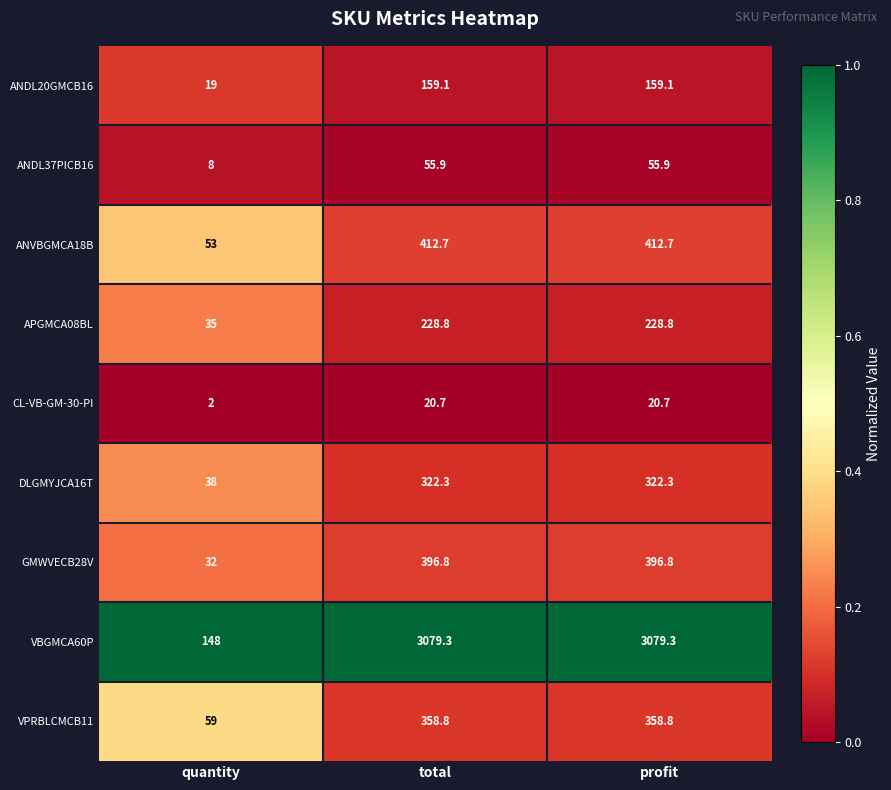

Which series has the largest range (max minus min)?

VBGMCA60P